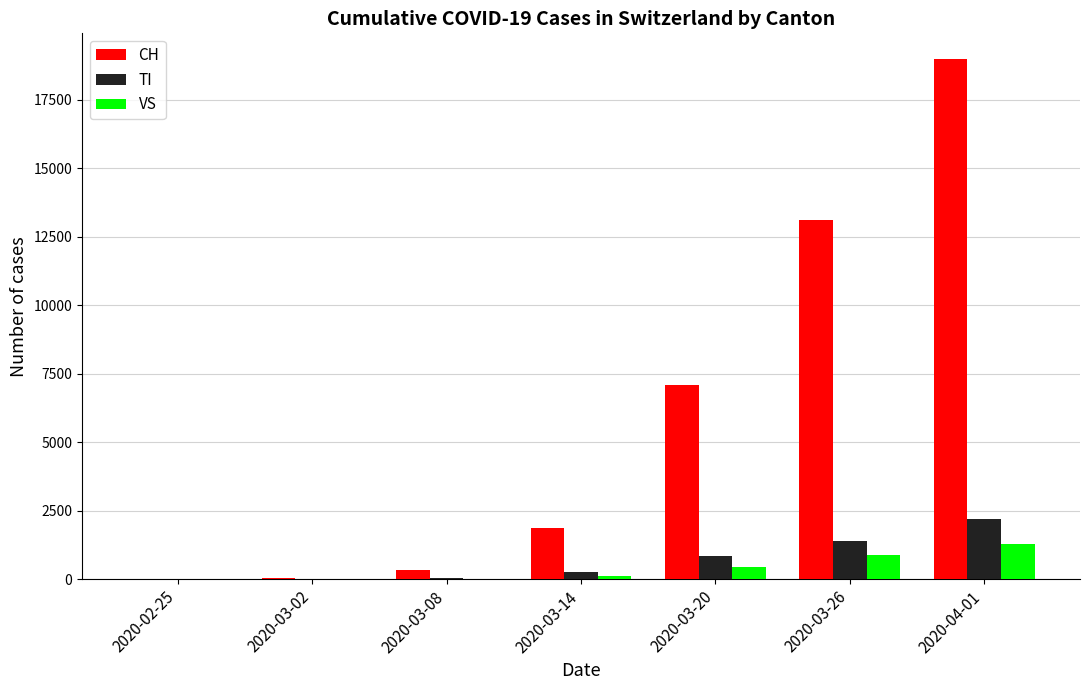

Between 2020-03-14 and 2020-04-01, which series saw the biggest shift?

CH